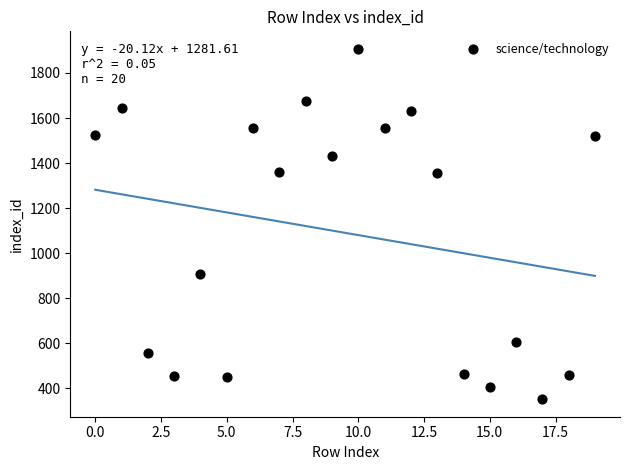

What is the range of Y values (max minus min)?

1555